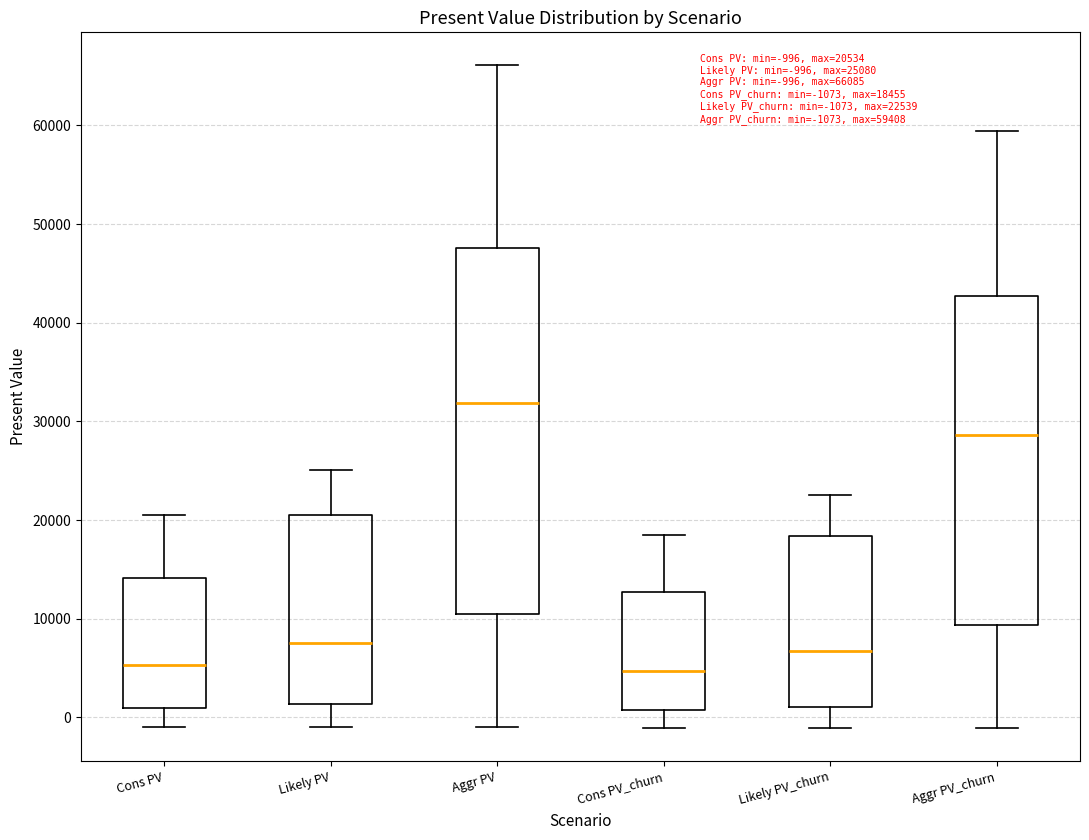

Which box is the tallest, from its lower edge to its upper edge?

Aggr PV